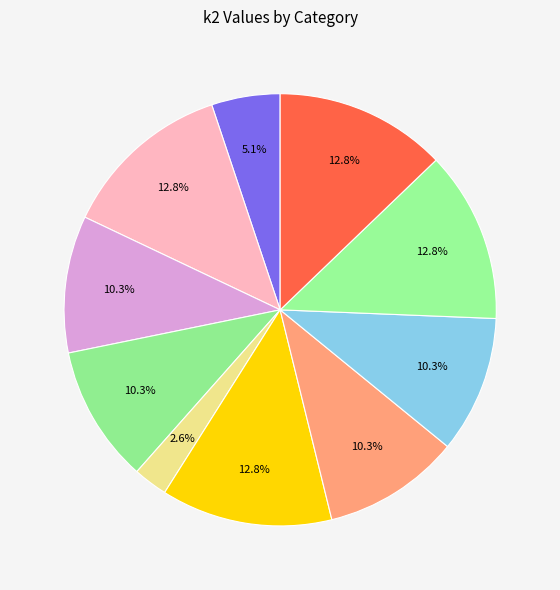

How many segments does this pie chart have?

10